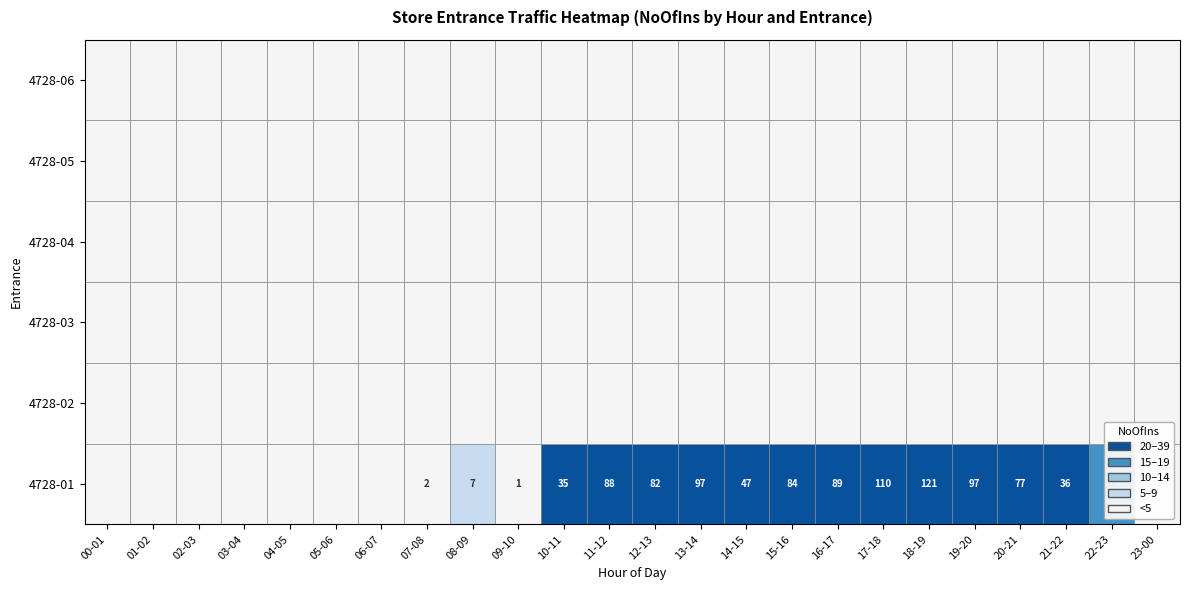

Reading left to right, transcribe all the data shown in this chart.

4728-01: 0	0	0	0	0	0	0	2	7	1	35	88	82	97	47	84	89	110	121	97	77	36	18	0
4728-02: 0	0	0	0	0	0	0	0	0	0	0	0	0	0	0	0	0	0	0	0	0	0	0	0
4728-03: 0	0	0	0	0	0	0	0	0	0	0	0	0	0	0	0	0	0	0	0	0	0	0	0
4728-04: 0	0	0	0	0	0	0	0	0	0	0	0	0	0	0	0	0	0	0	0	0	0	0	0
4728-05: 0	0	0	0	0	0	0	0	0	0	0	0	0	0	0	0	0	0	0	0	0	0	0	0
4728-06: 0	0	0	0	0	0	0	0	0	0	0	0	0	0	0	0	0	0	0	0	0	0	0	0